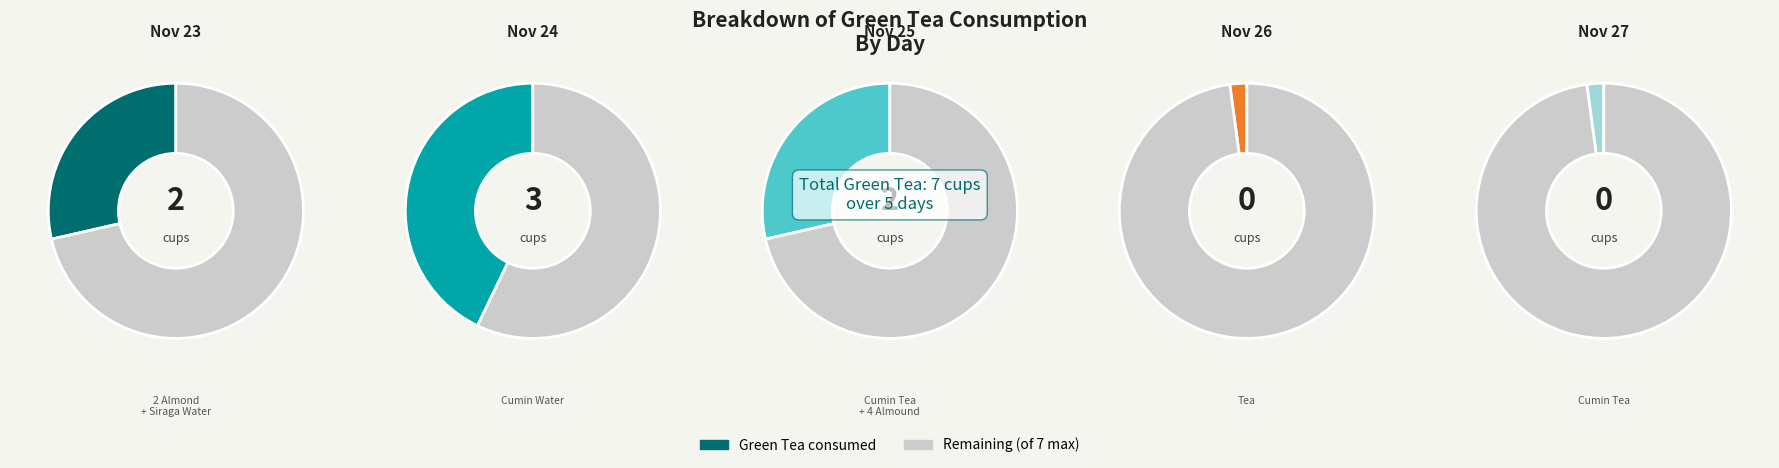

To the nearest percent, what is the difference between the largest and smallest slice percentages?

43%